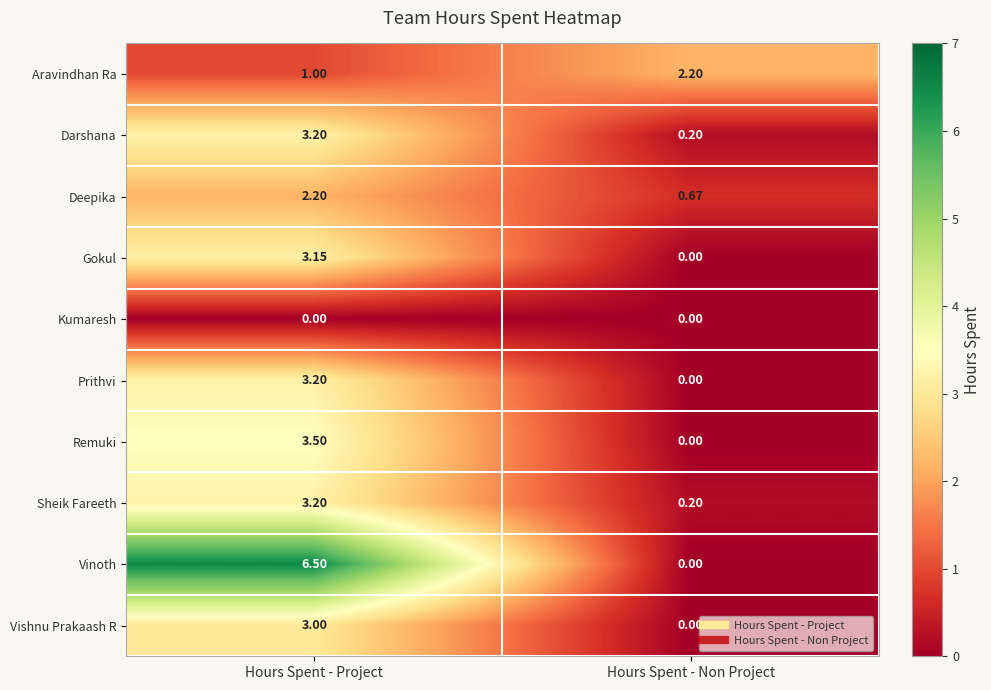

Between Hours Spent - Project and Hours Spent - Non Project, which series saw the biggest shift?

Vinoth